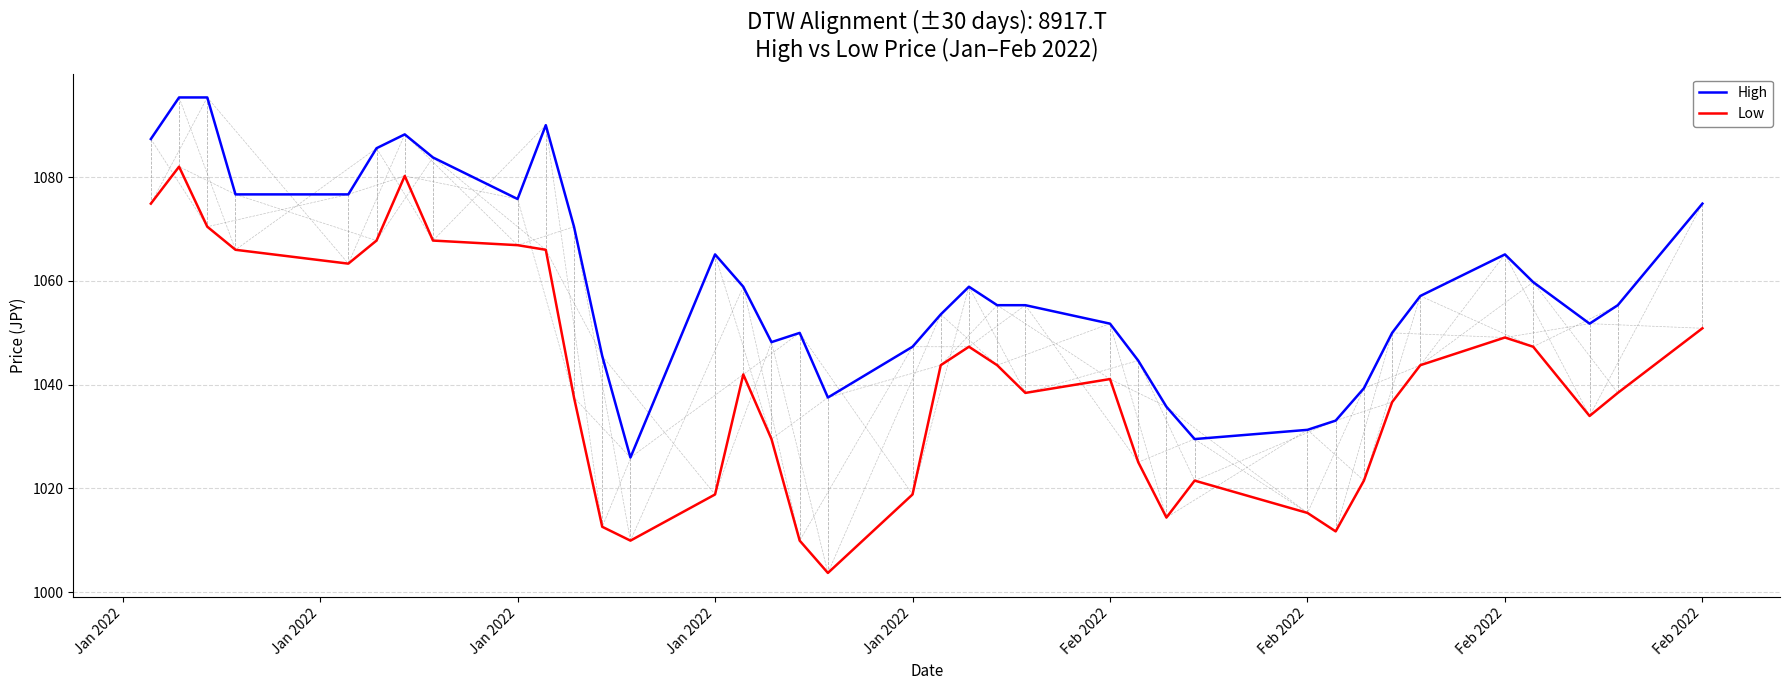

True or false: High and Low intersect in this chart.

False